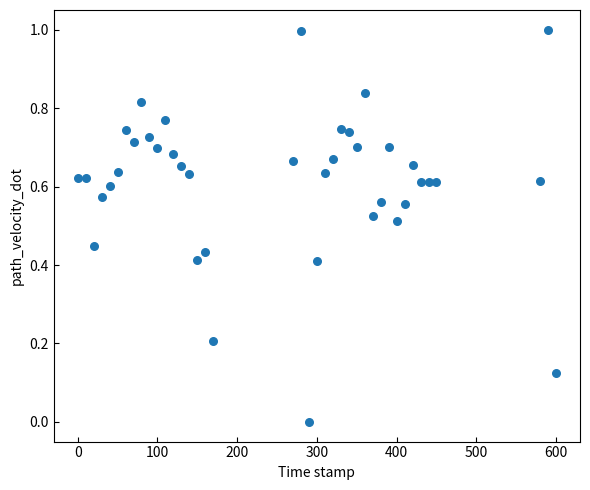

What is the range of X values (max minus min)?

600.0